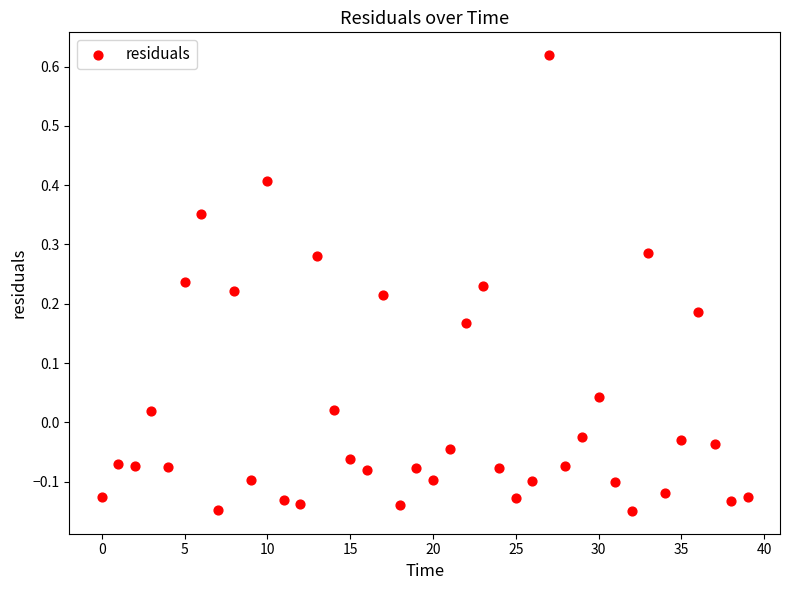

What is the range of Y values (max minus min)?

0.8